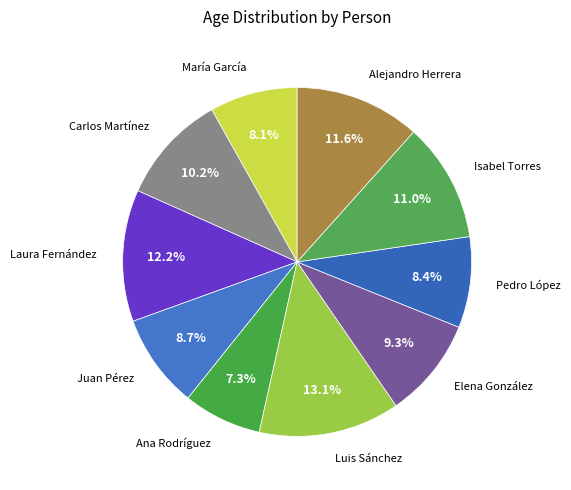

How many slices are in this pie chart?

10